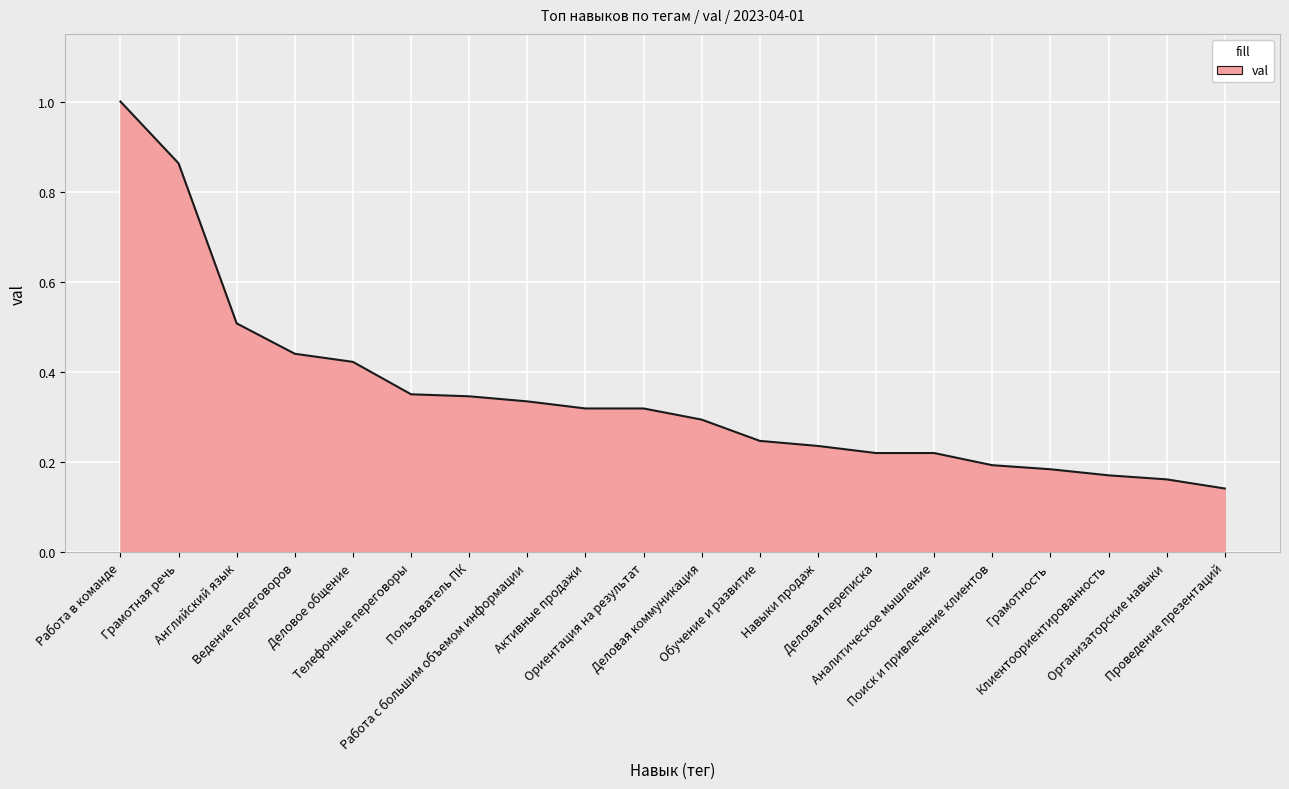

True or false: the data shows 0.2 at Грамотность.

True